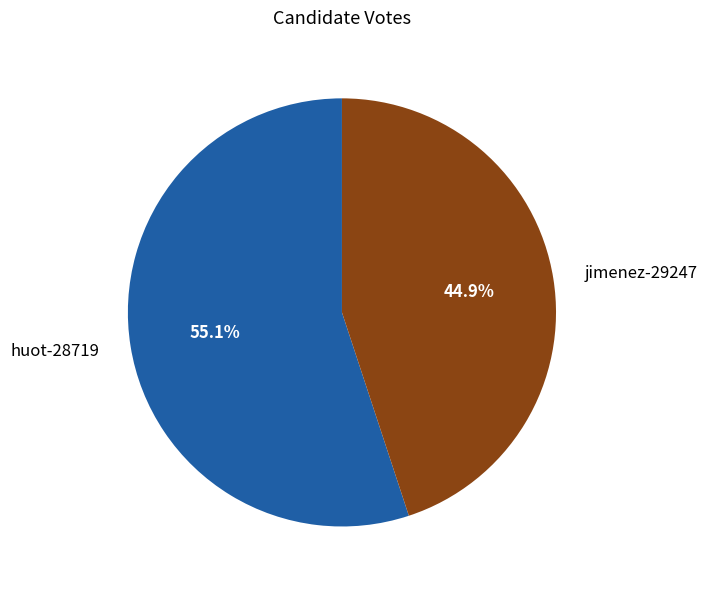

Does jimenez-29247 represent more than half of the total?

No